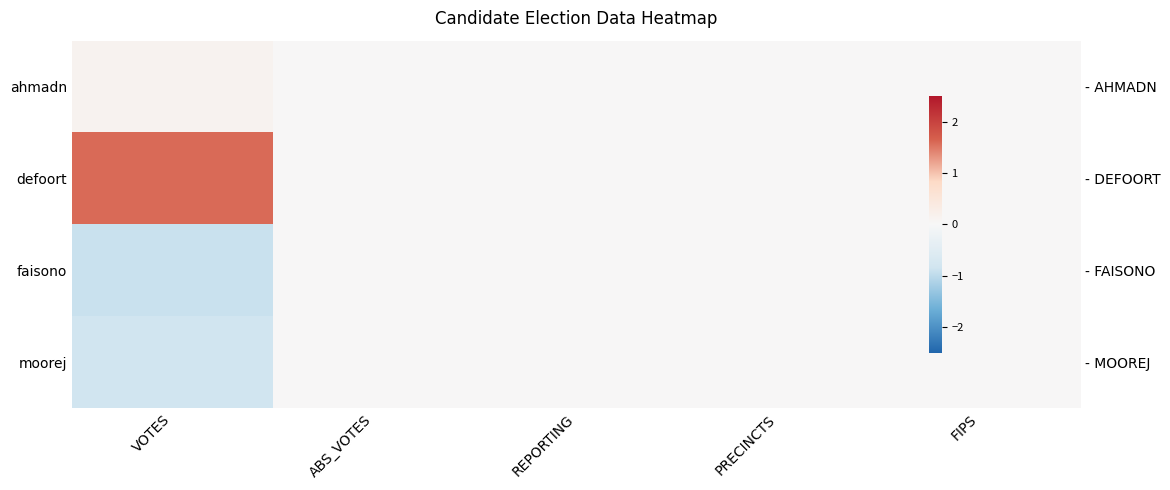

How many values in the ahmadn series exceed 0?

1